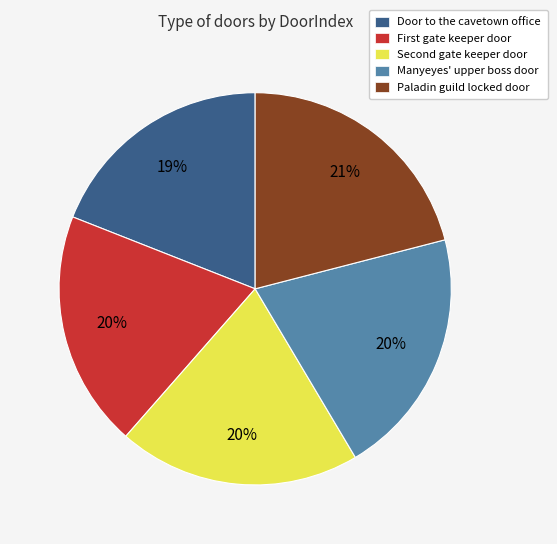

Between Paladin guild locked door and Door to the cavetown office, which is larger?

Paladin guild locked door